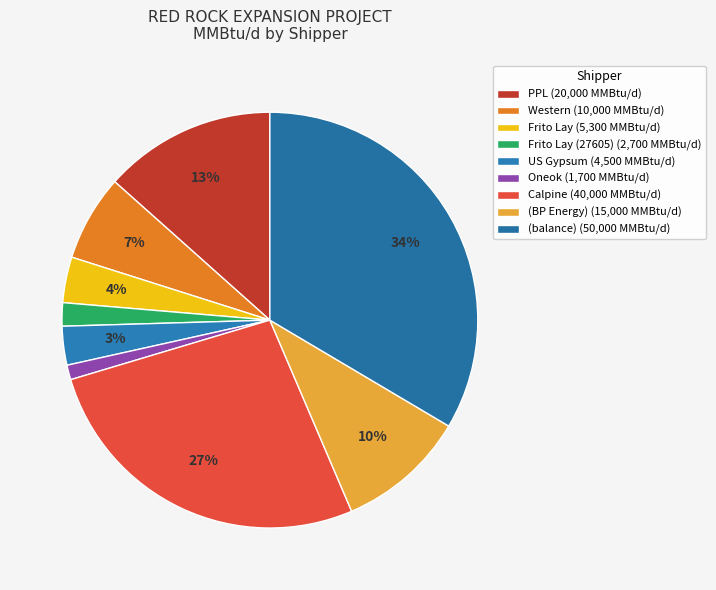

Count the number of slices in the pie.

9